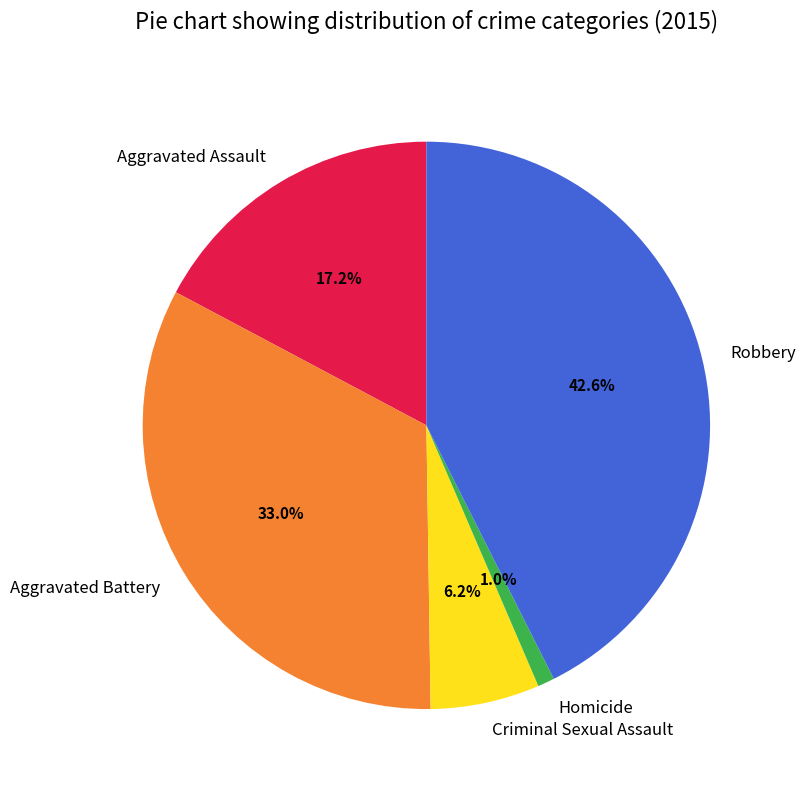

Which slice is the largest?

Robbery